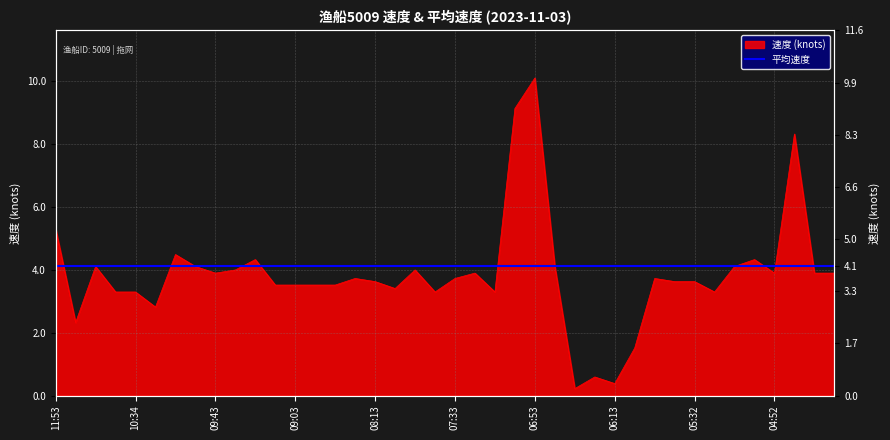

Does the chart display data point markers on the line(s)?

No